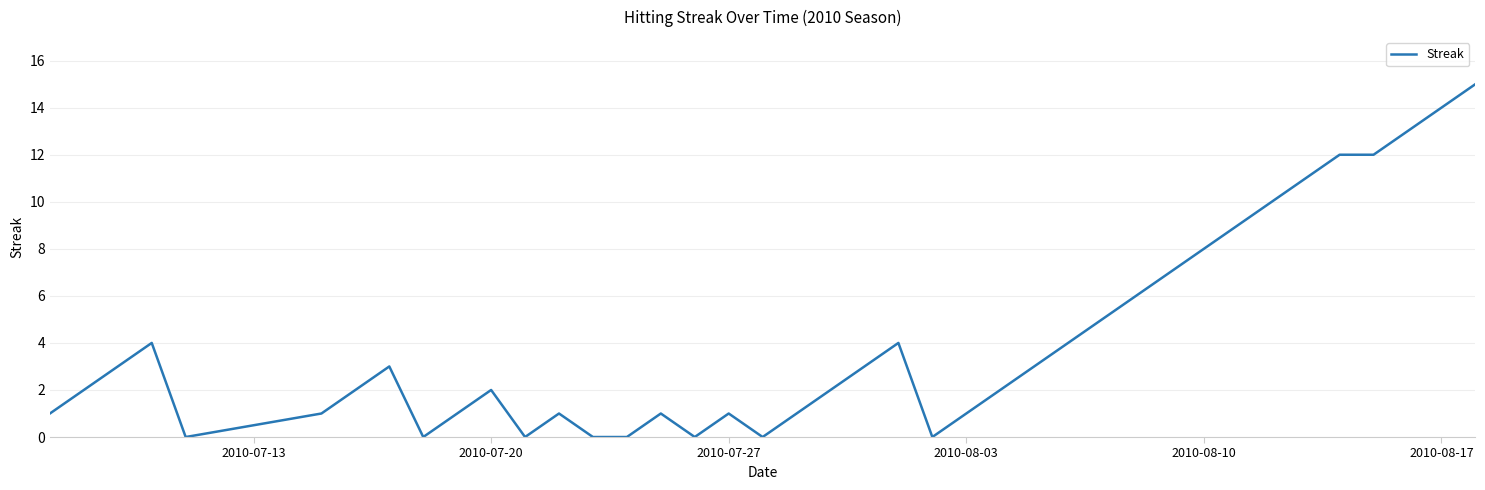

What is the difference between the maximum and minimum values?

15